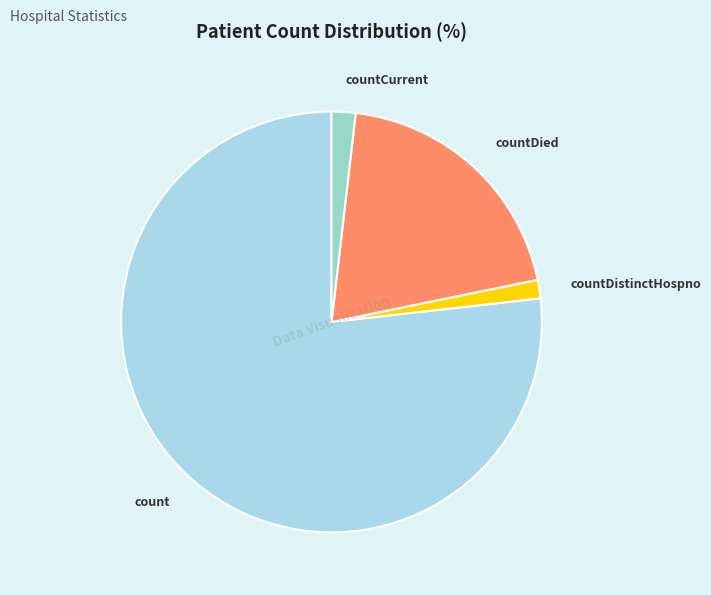

Between countDistinctHospno and countDied, which is larger?

countDied